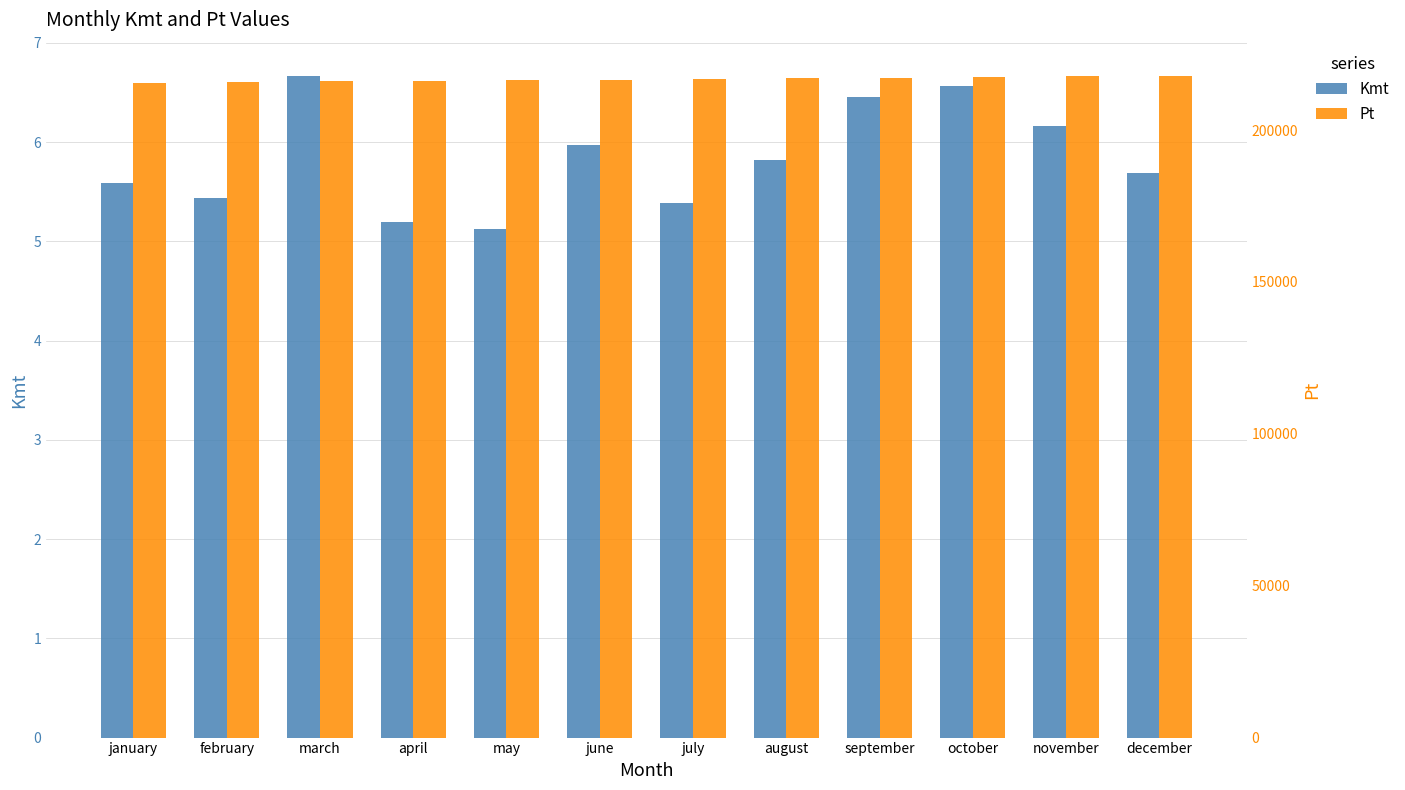

How many distinct data groups are displayed?

2